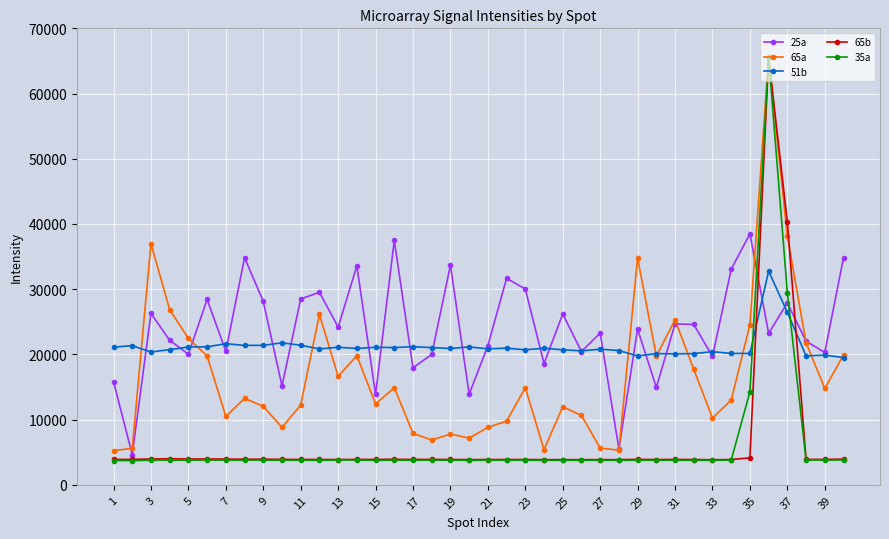

True or false: 35a has more than 0 points higher than both neighbors.

True